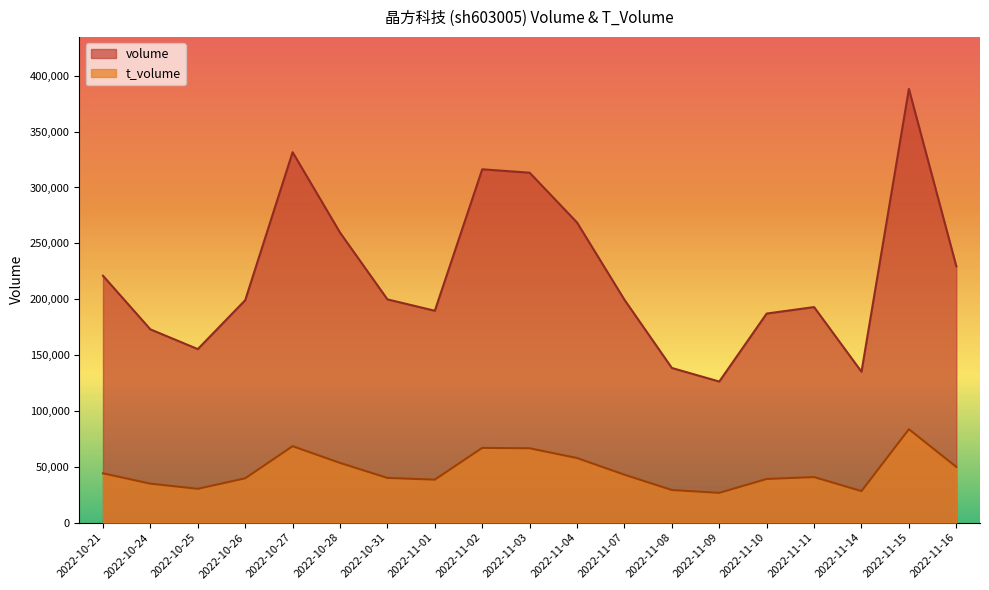

Which series has the largest range (max minus min)?

volume